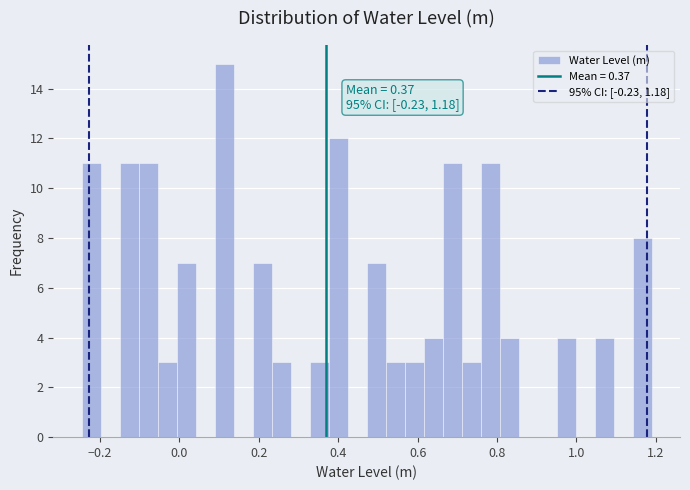

Read against the x-axis, roughly where is the centre of the tallest bar?

0.12